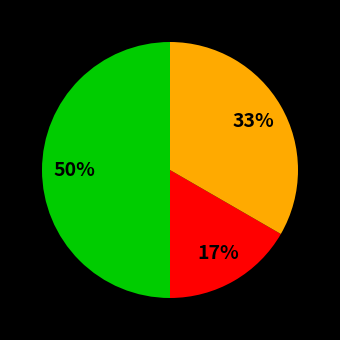

To the nearest percent, what is the average slice percentage?

33%